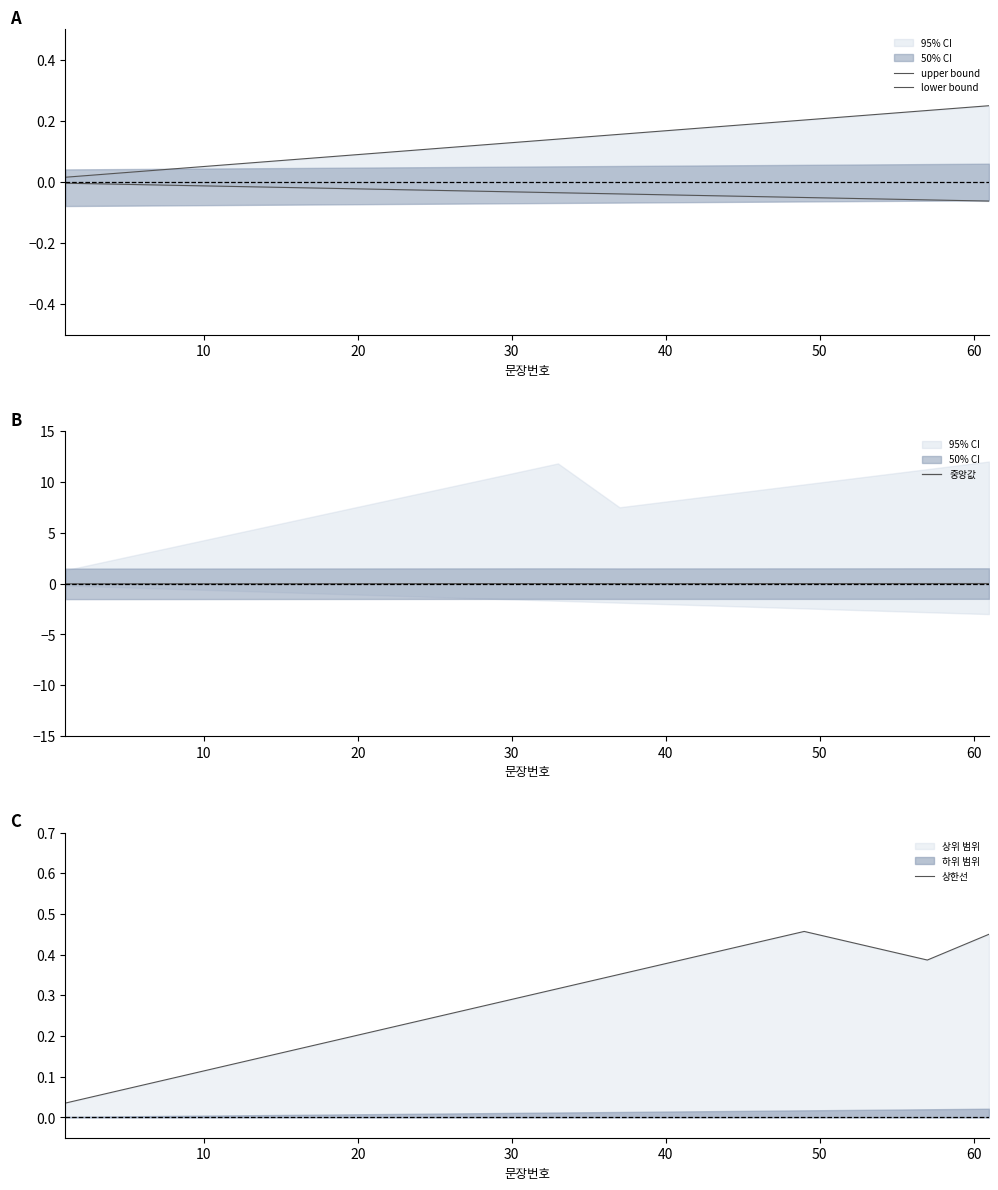

How many lines are shown in the chart?

4